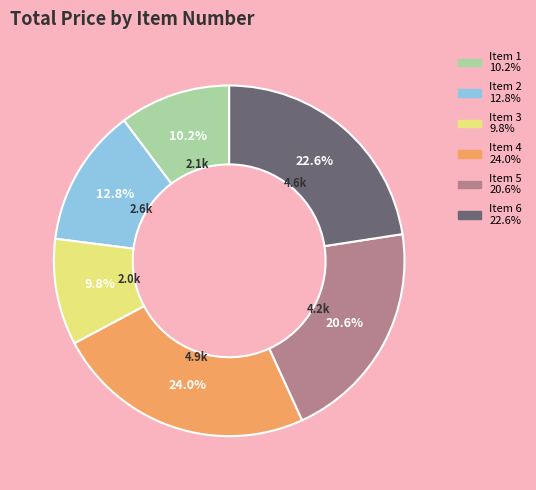

How many slices are in this pie chart?

6